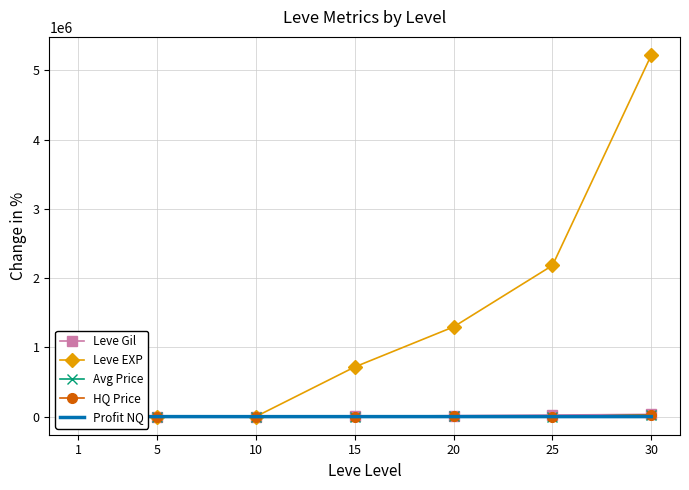

What is the sum of all HQ Price values?

24279.9